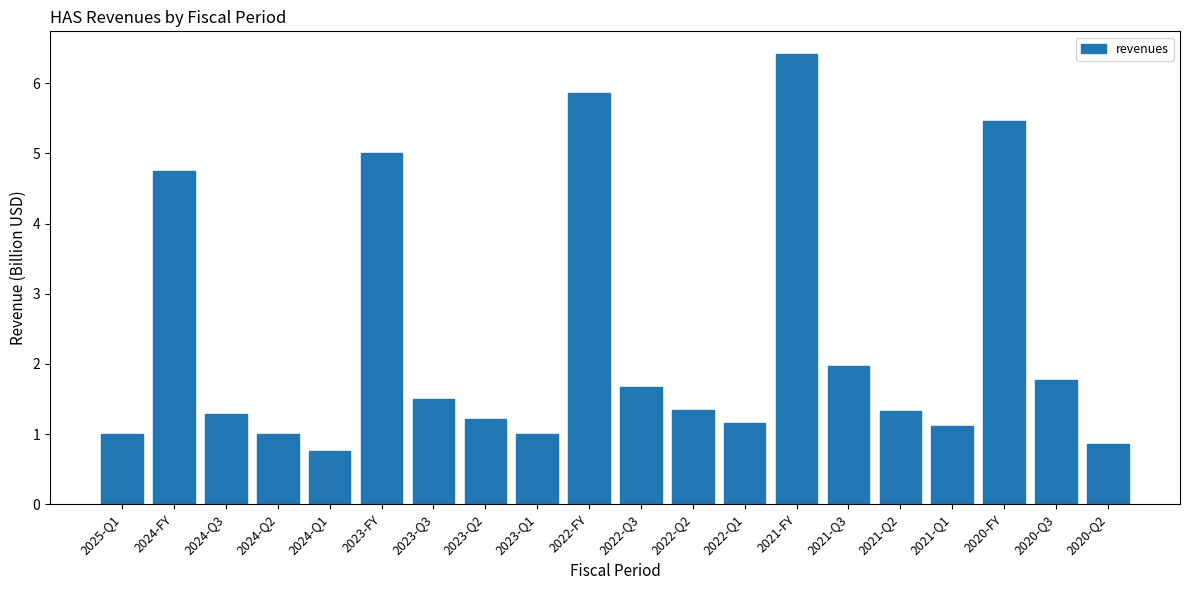

What is the label of the 15th bar from the right?

2023-FY